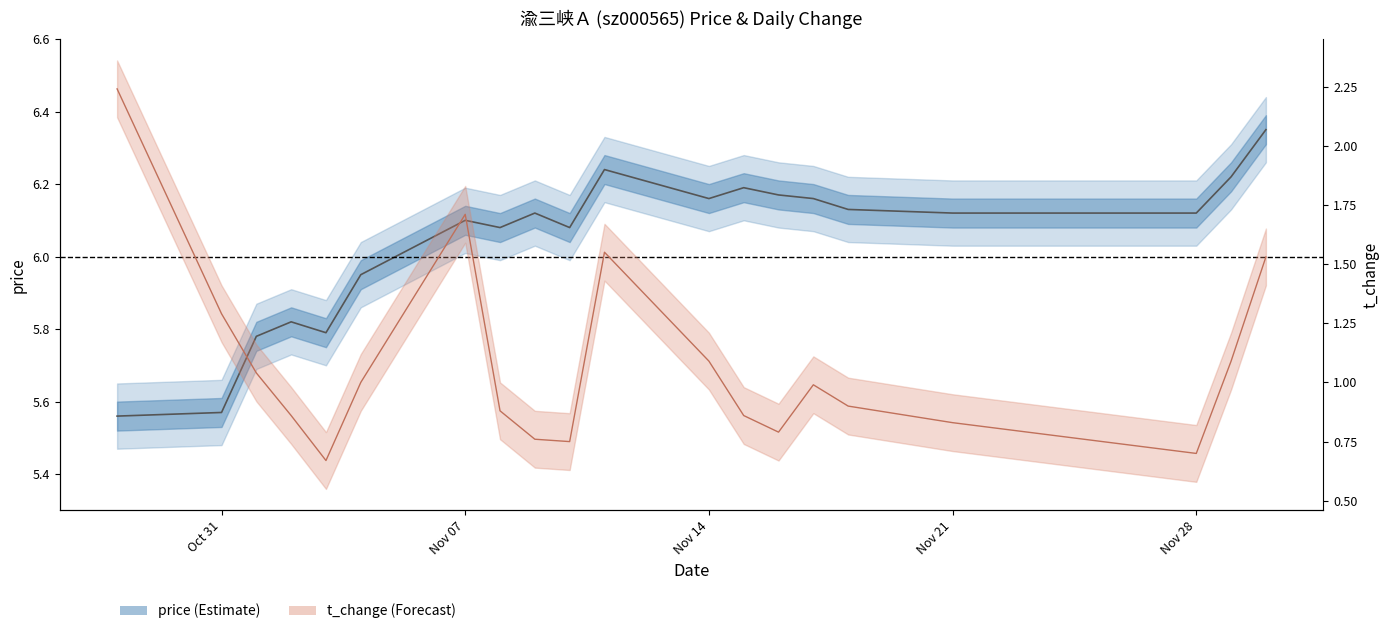

Which series changed the most between 2022-10-31 and 2022-11-17?

price